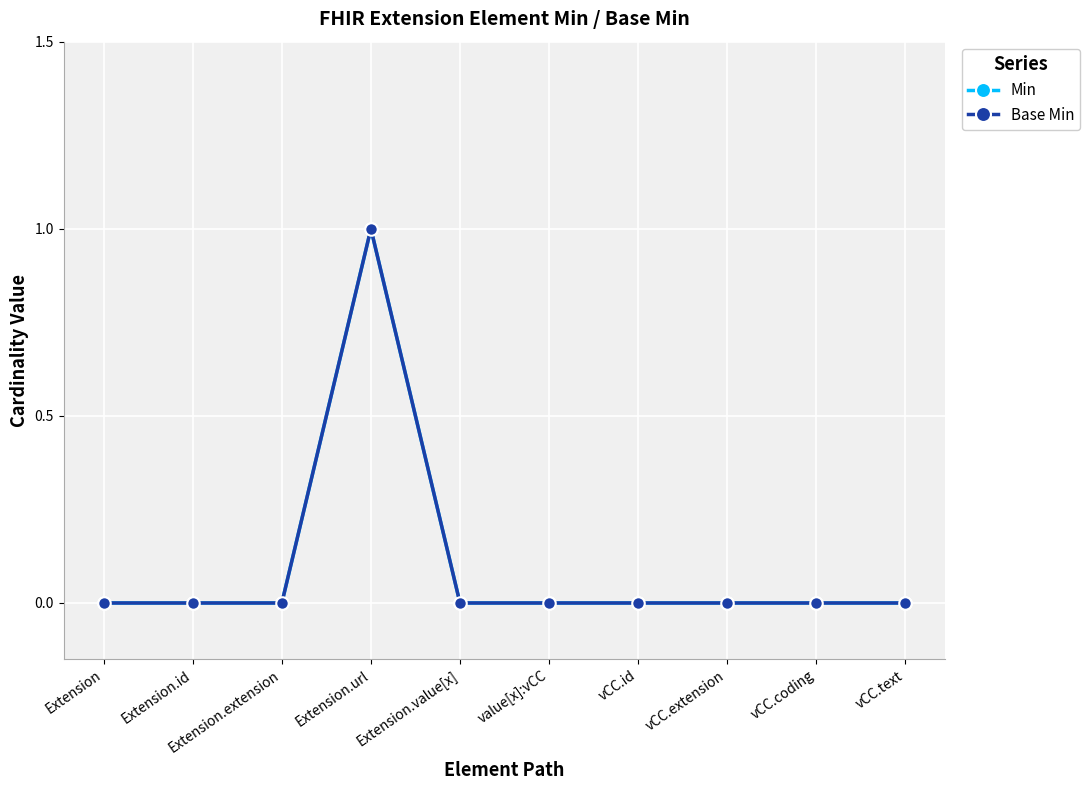

Rank the series by their maximum value, from lowest to highest.

Min, Base Min